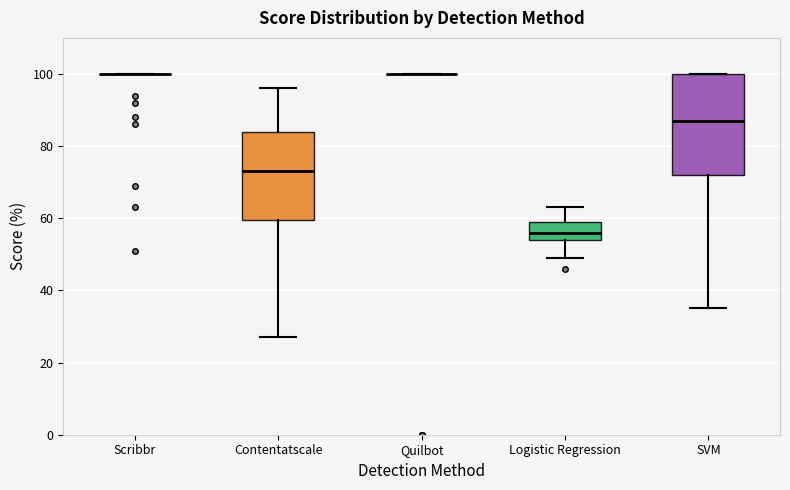

Reading left to right, transcribe this box plot: for each box, give where its median line is, the range the box spans, and where its two whiskers end, as read against the y-axis. The values are not printed on the chart, so give them approximately, as read against the axis.

Scribbr: box collapsed to a line at 100, whiskers 100 to 100
Contentatscale: median 74, box 60 to 84, whiskers 28 to 96
Quilbot: box collapsed to a line at 100, whiskers 100 to 100
Logistic Regression: median 56, box 54 to 60, whiskers 50 to 64
SVM: median 88, box 72 to 100, whiskers 36 to 100